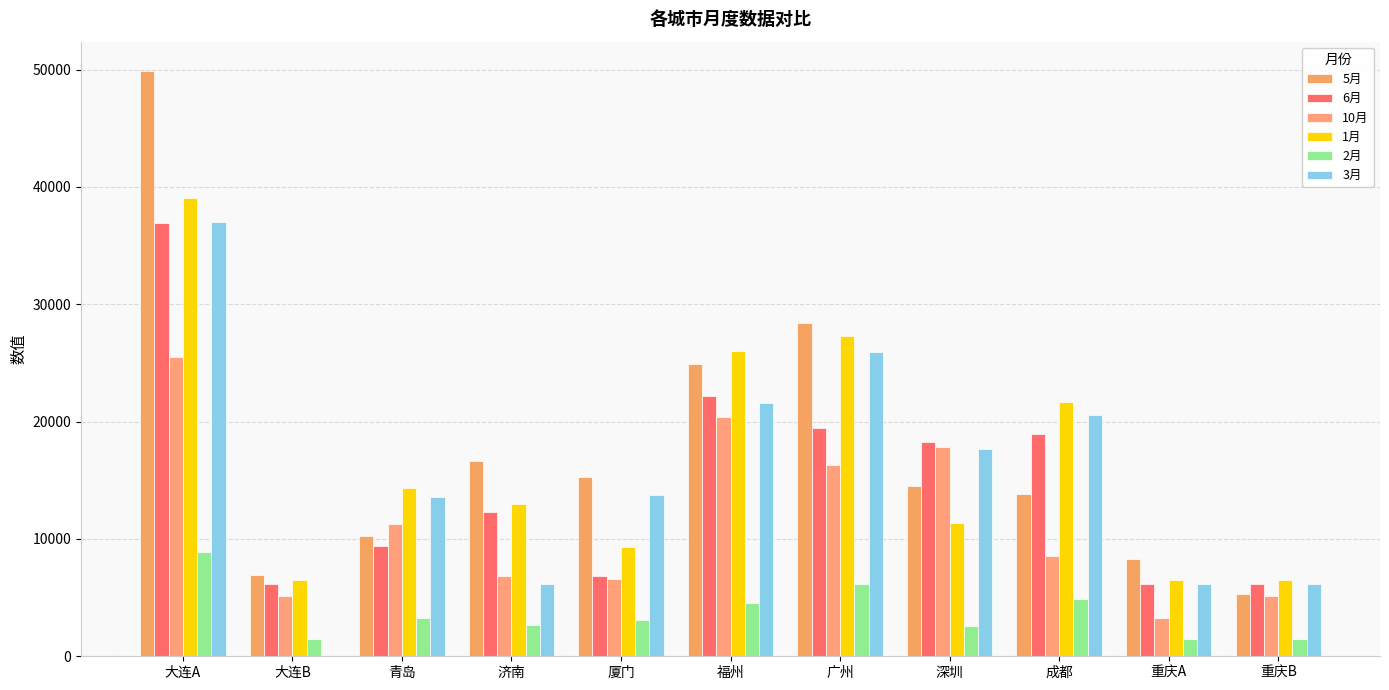

Rank the categories by 3月 value from highest to lowest.

大连A, 广州, 福州, 成都, 深圳, 厦门, 青岛, 济南, 重庆A, 重庆B, 大连B